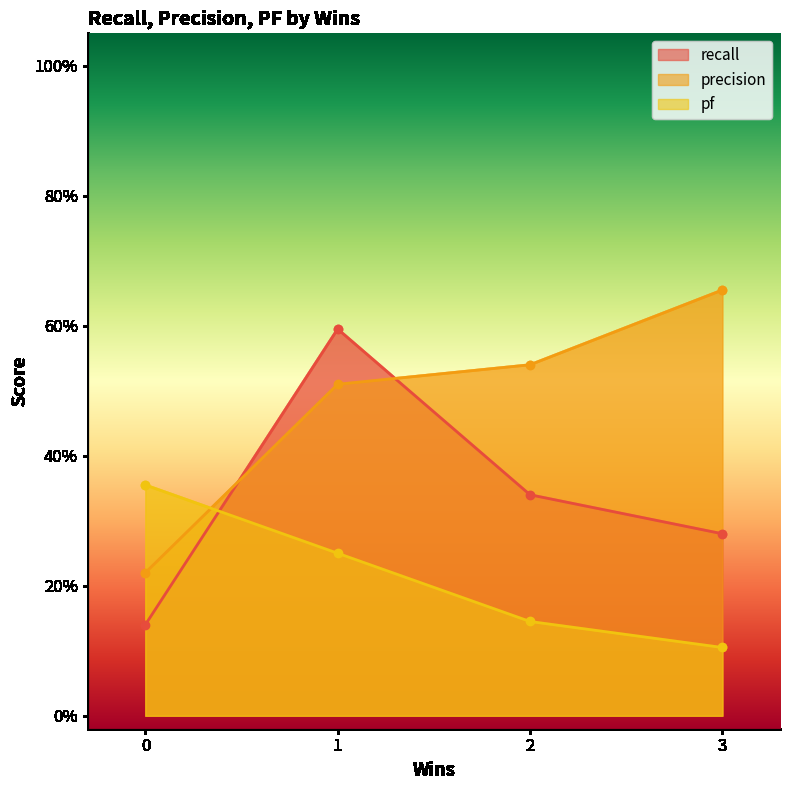

What is the spread (max minus min) of values at 1?

0.3